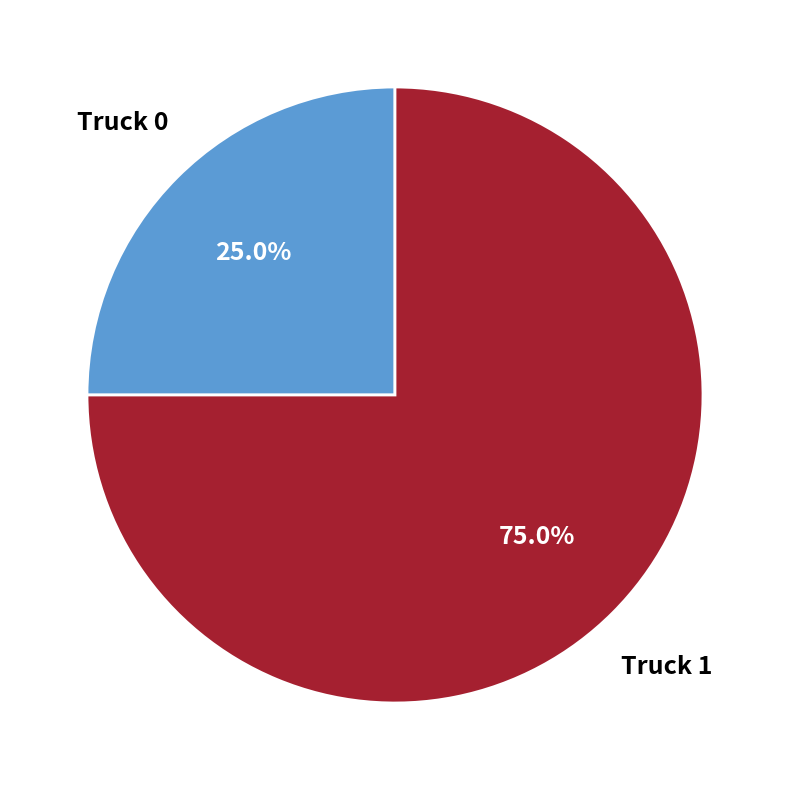

What portion of the pie excludes Truck 1?

25.0%